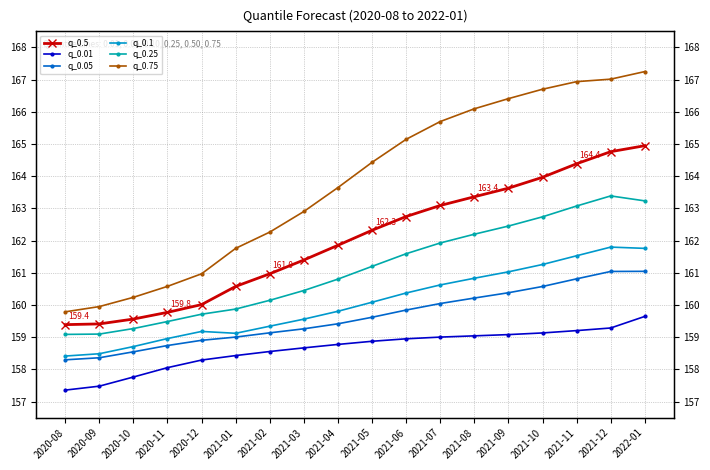

Between 2021-12 and 2020-10, which is larger?

2021-12